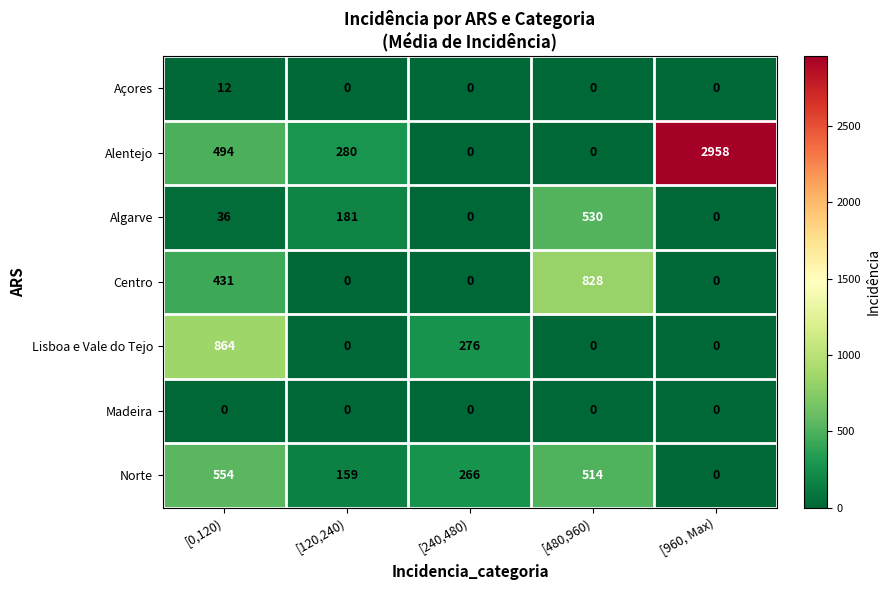

What is the maximum value for Alentejo?

2958